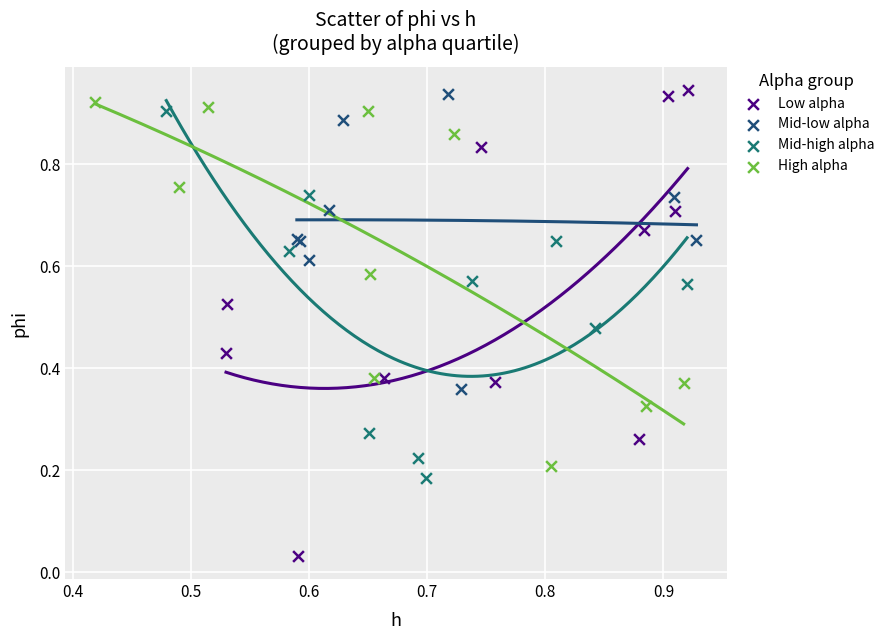

Which series has the widest spread of Y values?

Low alpha